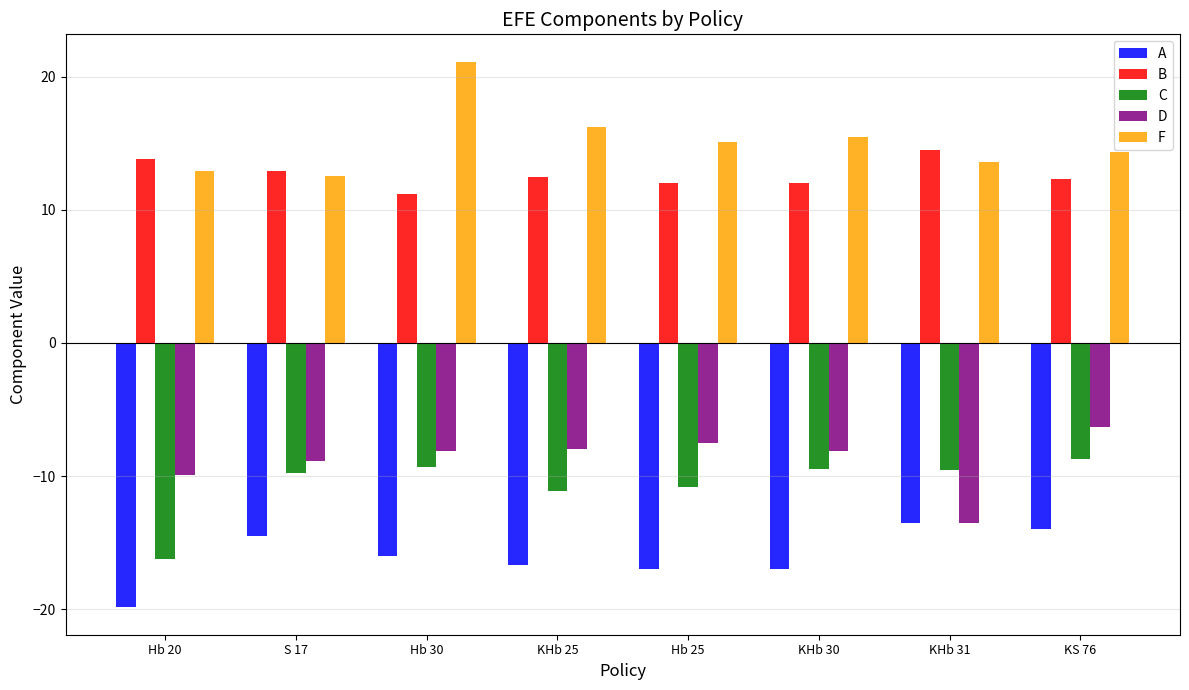

What is the sum of all A values?

-128.5